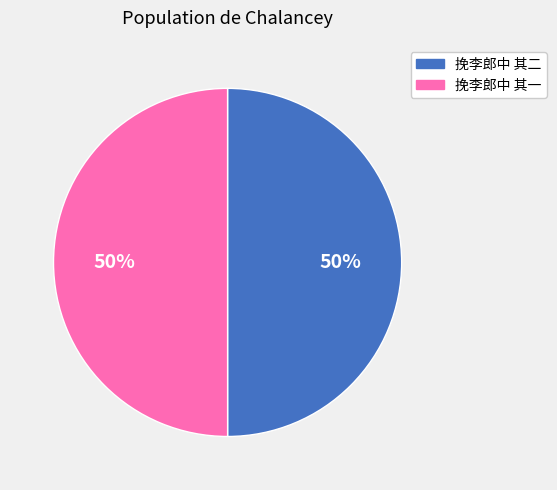

To the nearest percent, what percentage of the pie is 挽李郎中 其一?

50%